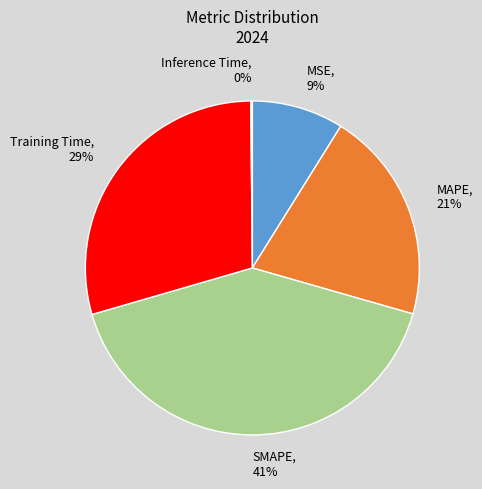

Is the sum of SMAPE and MAPE greater than half?

Yes